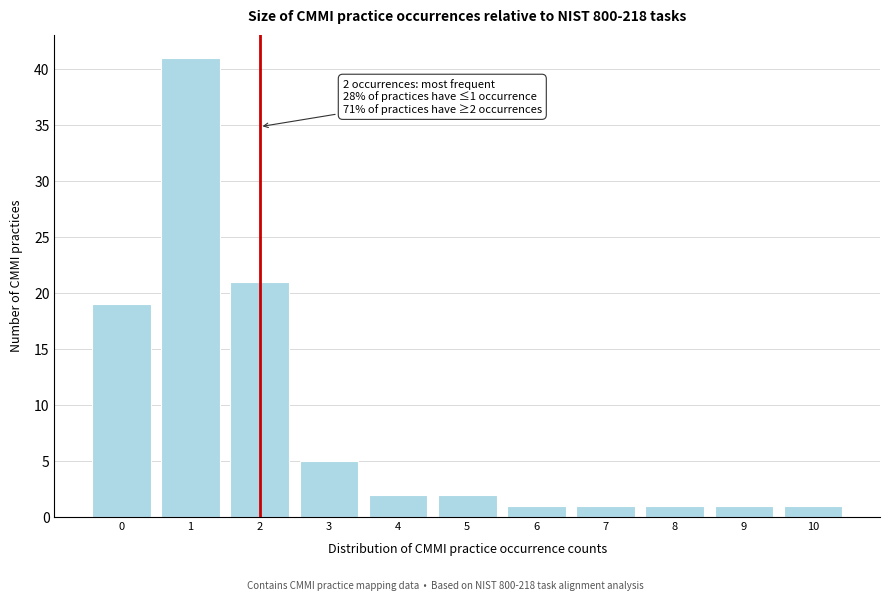

Reading left to right, list all the values displayed in this chart.

0=19	1=41	2=21	3=5	4=2	5=2	6=1	7=1	8=1	9=1	10=1